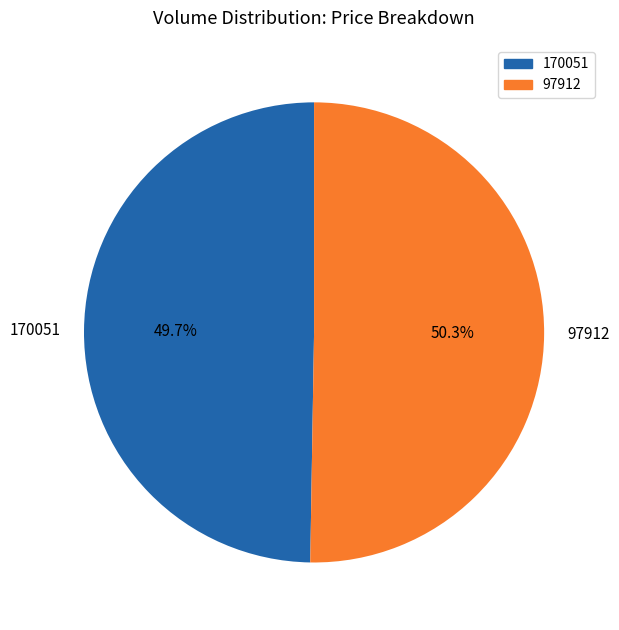

How many slices are in this pie chart?

2